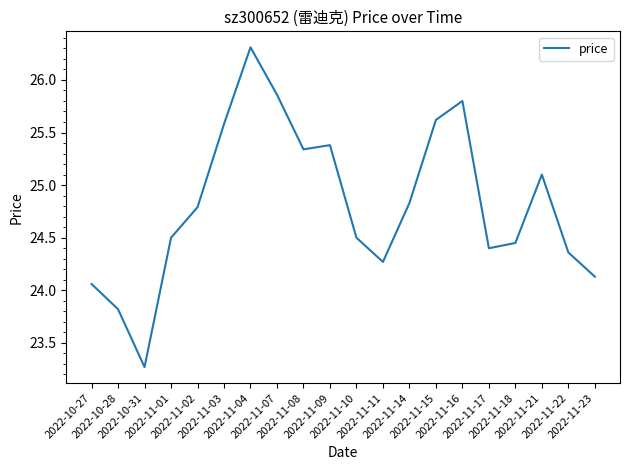

What is the smallest value displayed?

23.3